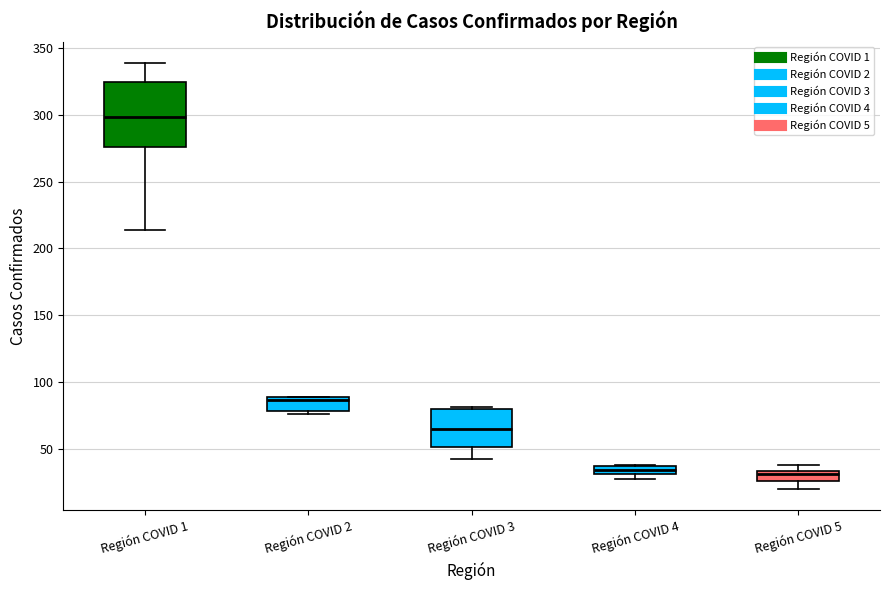

Comparing the boxes themselves (not the whiskers), which one is the tallest?

Región COVID 1